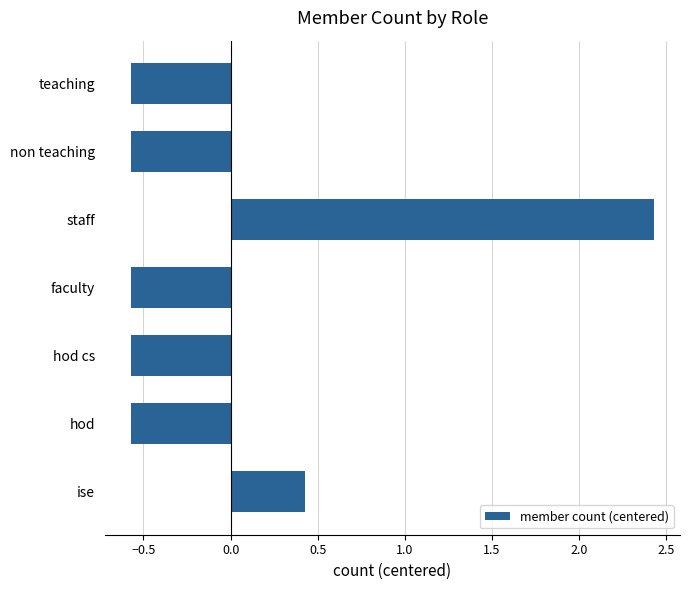

Count the number of data series in this chart.

1